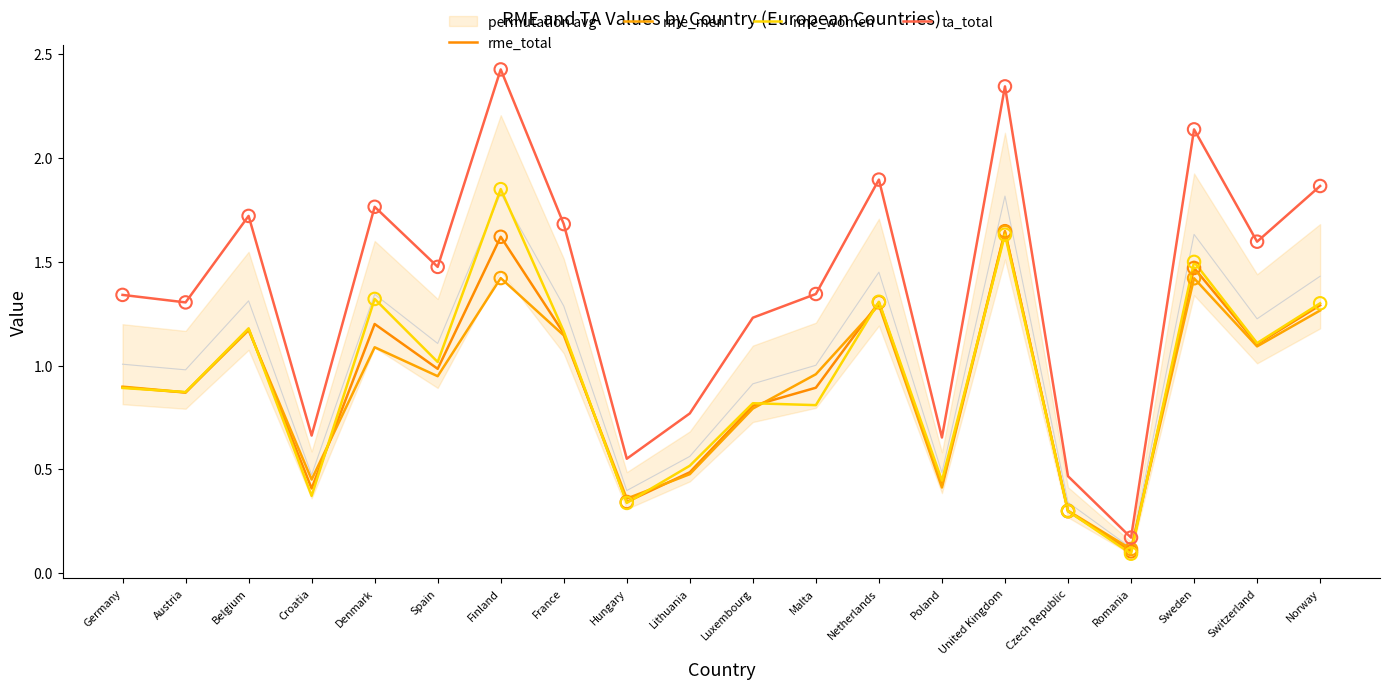

Is the value of rme_women at Malta greater than the value of rme_total at Luxembourg?

Yes